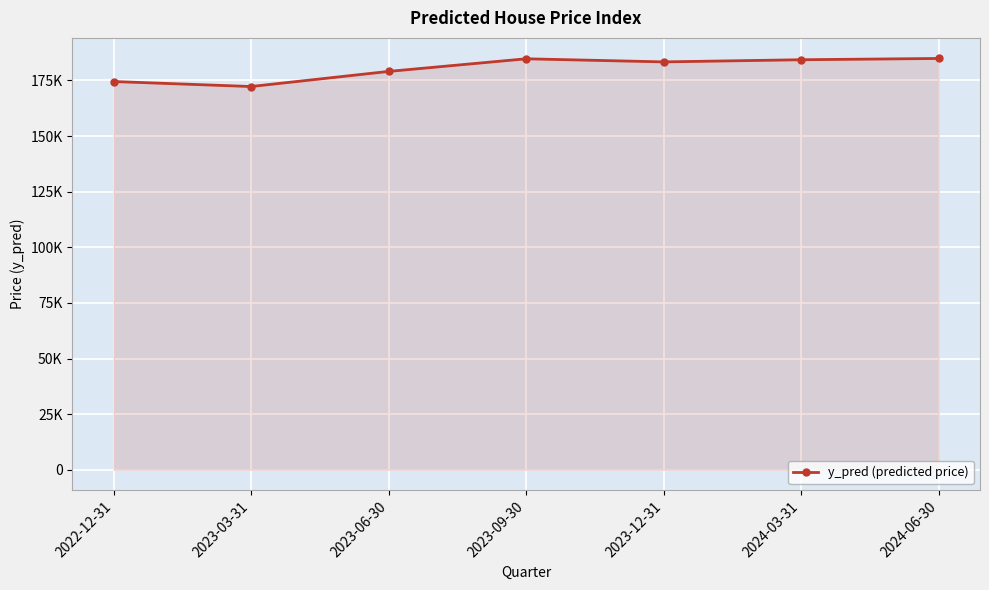

What is the difference between the maximum and minimum values?

12613.3